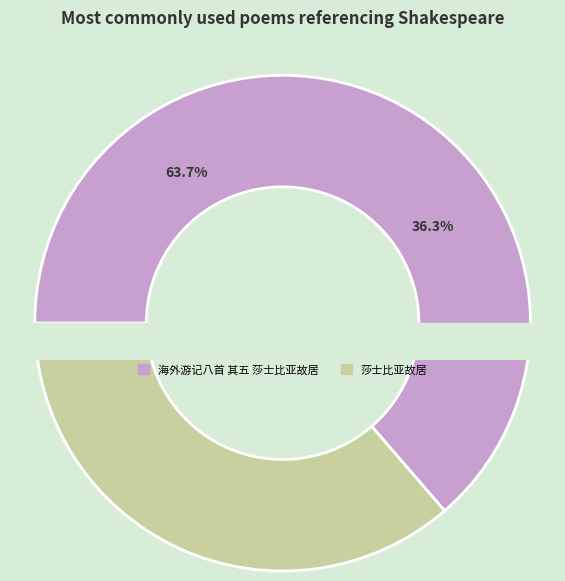

Which slice is the smallest?

莎士比亚故居